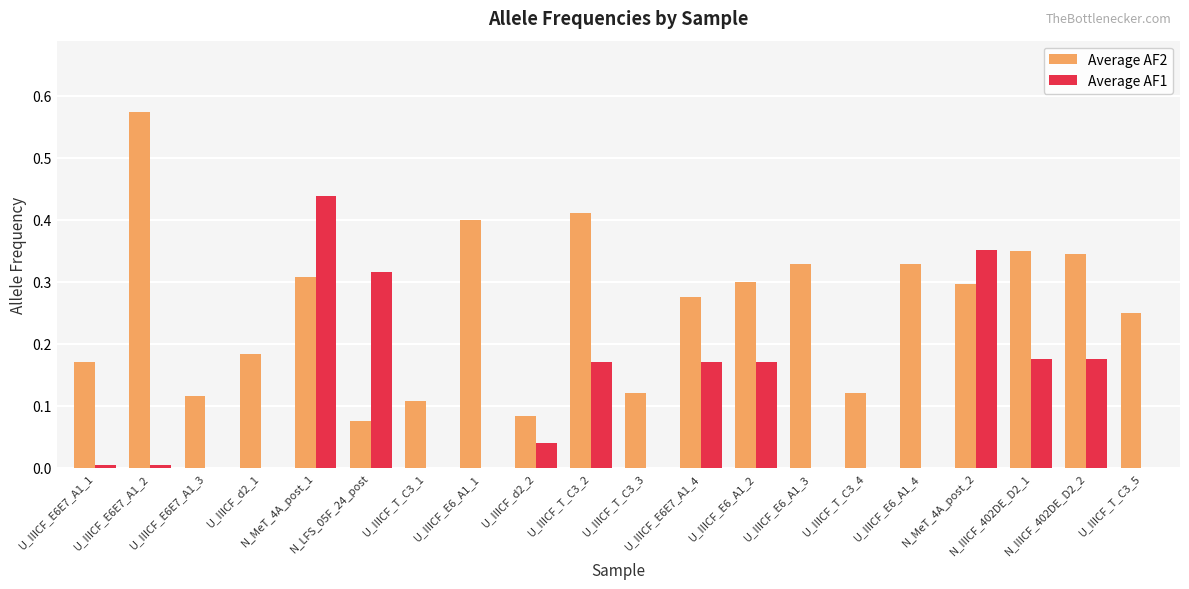

The Average AF1 series shows 0.1 at U_IIICF_E6_A1_2. True or false?

False